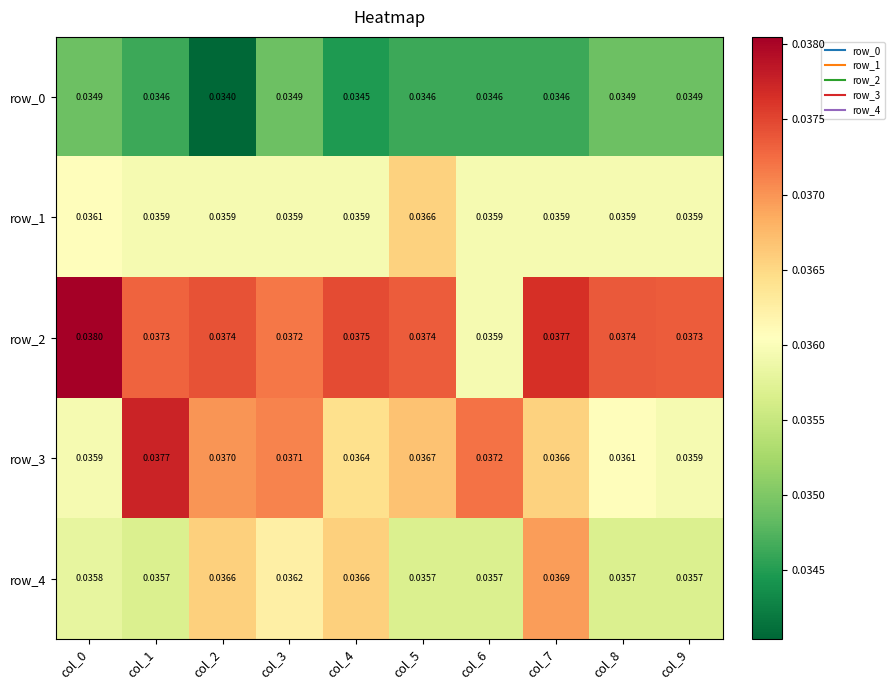

Where is row_2 nearest to the value 0?

col_6